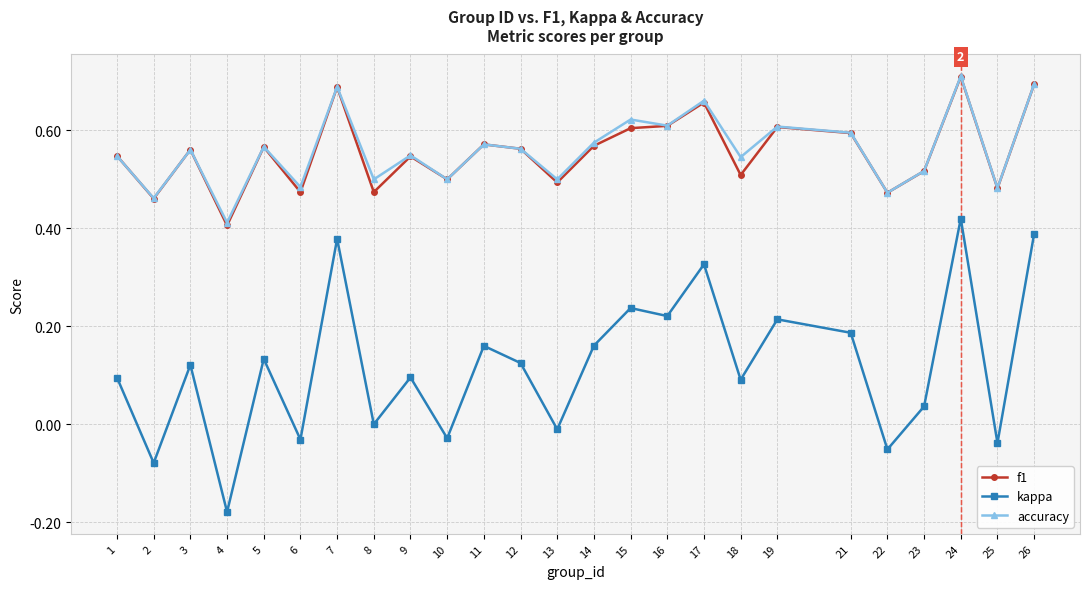

Count the accuracy values in the range 0 to 1.

25